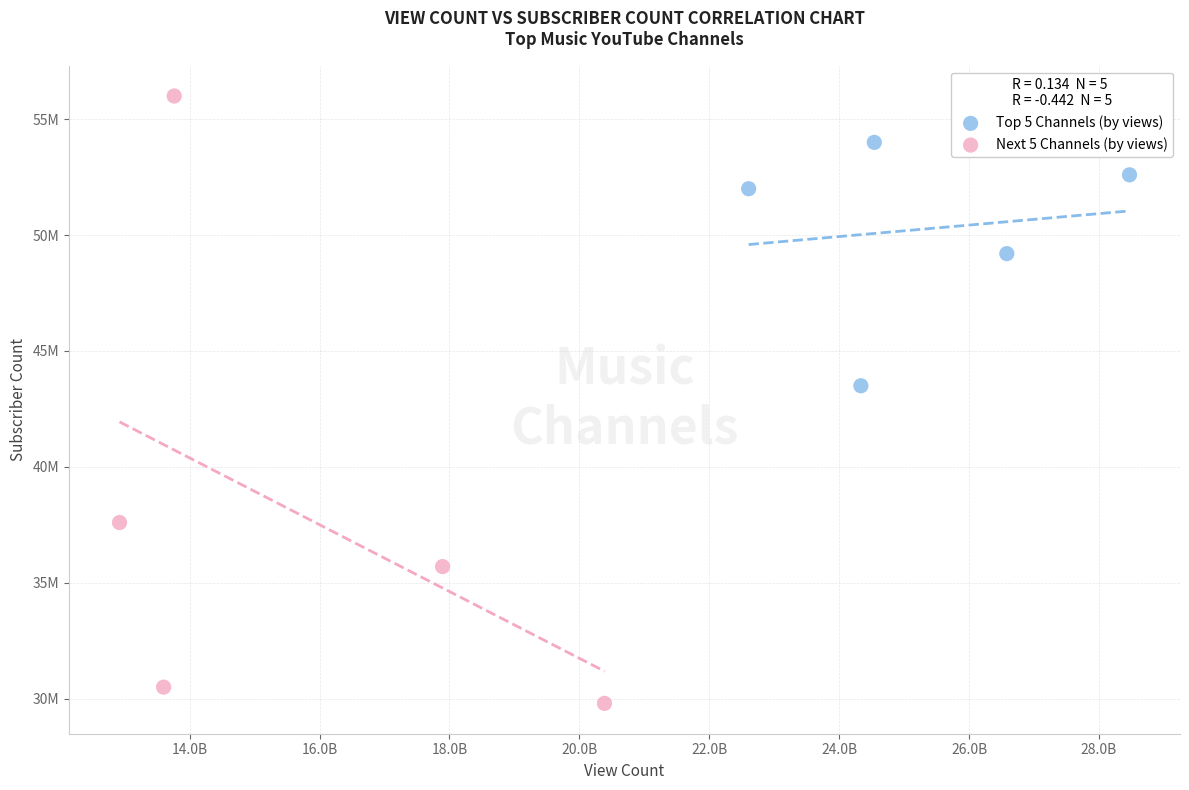

What are all the series names shown in the legend?

Top 5 Channels (by views), Next 5 Channels (by views)